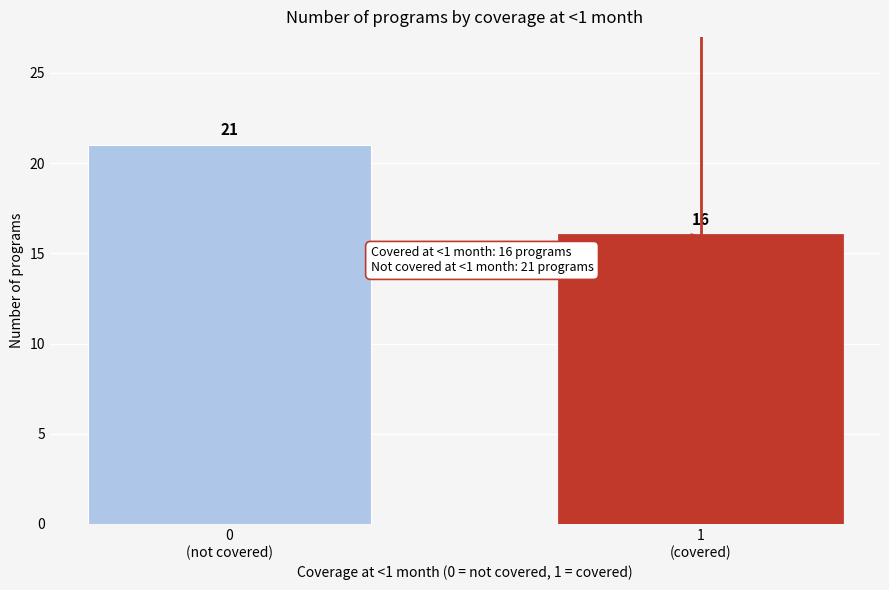

Reading left to right, extract all data points from this chart.

21	16